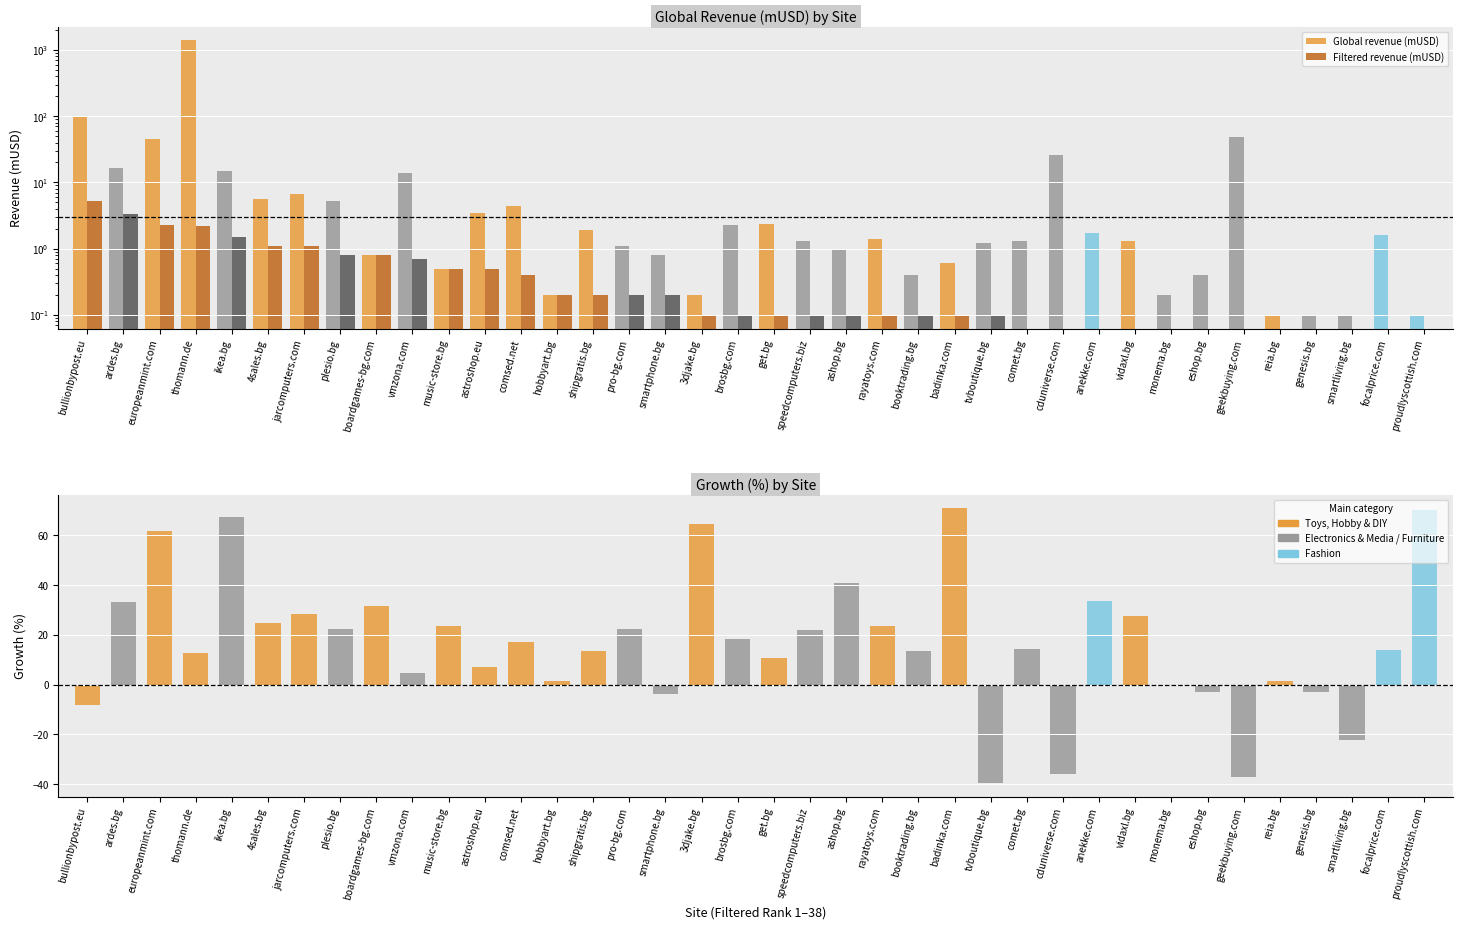

What is the total value across all series at anekke.com?

35.4